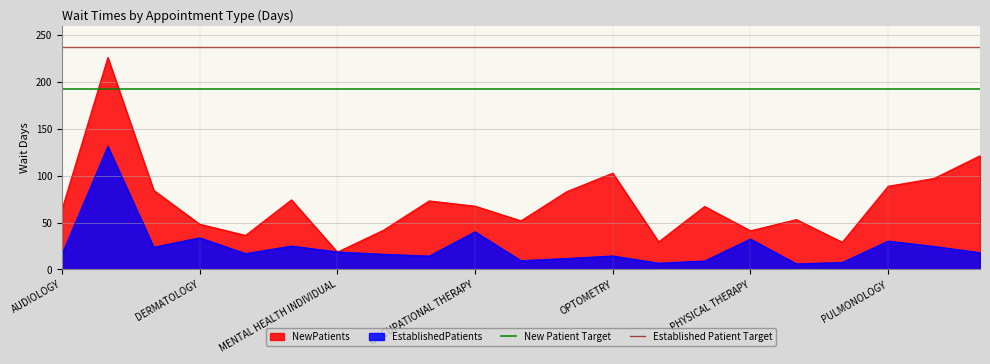

Is it true that EstablishedPatients equals 32.4 at PHYSICAL THERAPY?

True